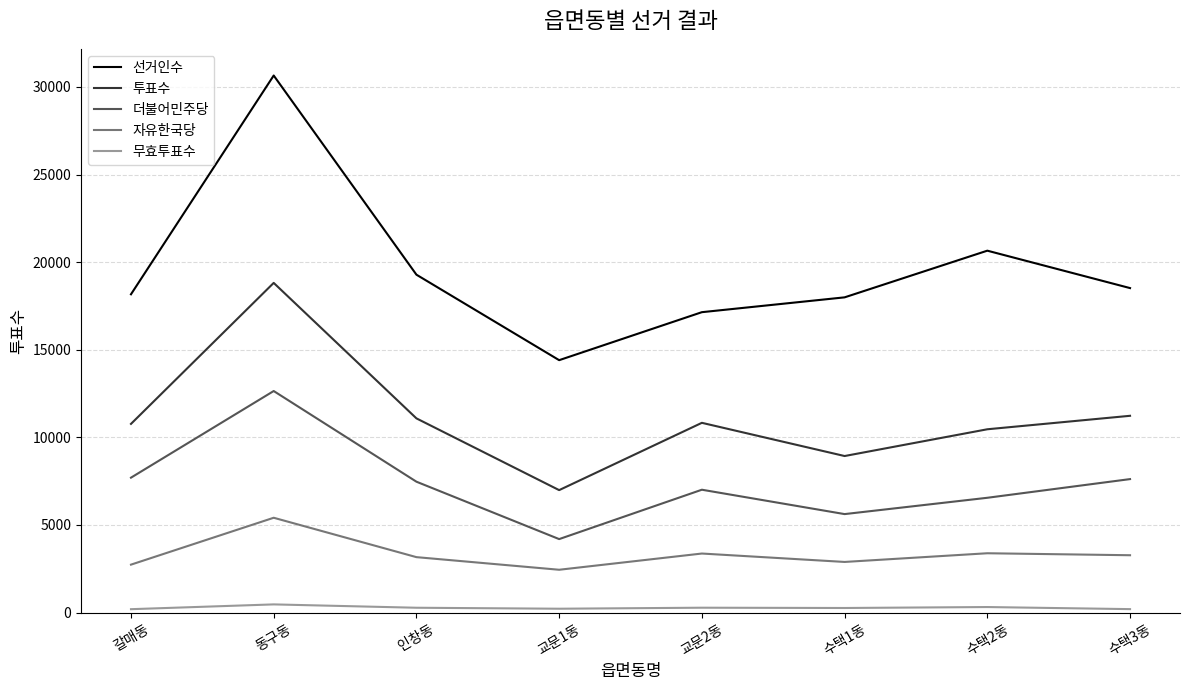

Rank the series by their average value, from lowest to highest.

무효투표수, 자유한국당, 더불어민주당, 투표수, 선거인수